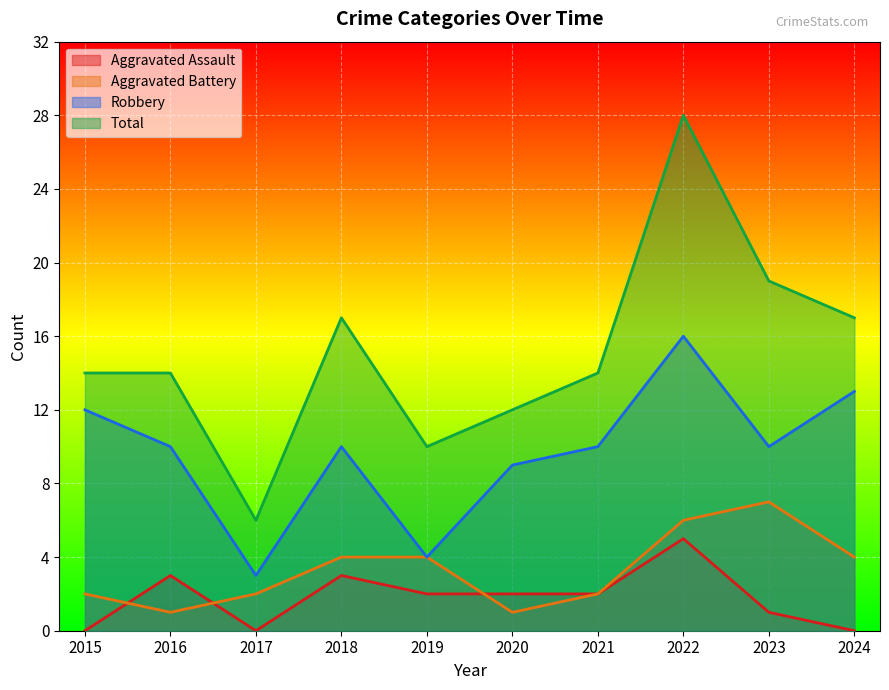

What is the difference between the maximum and minimum values in the Aggravated Assault series?

5